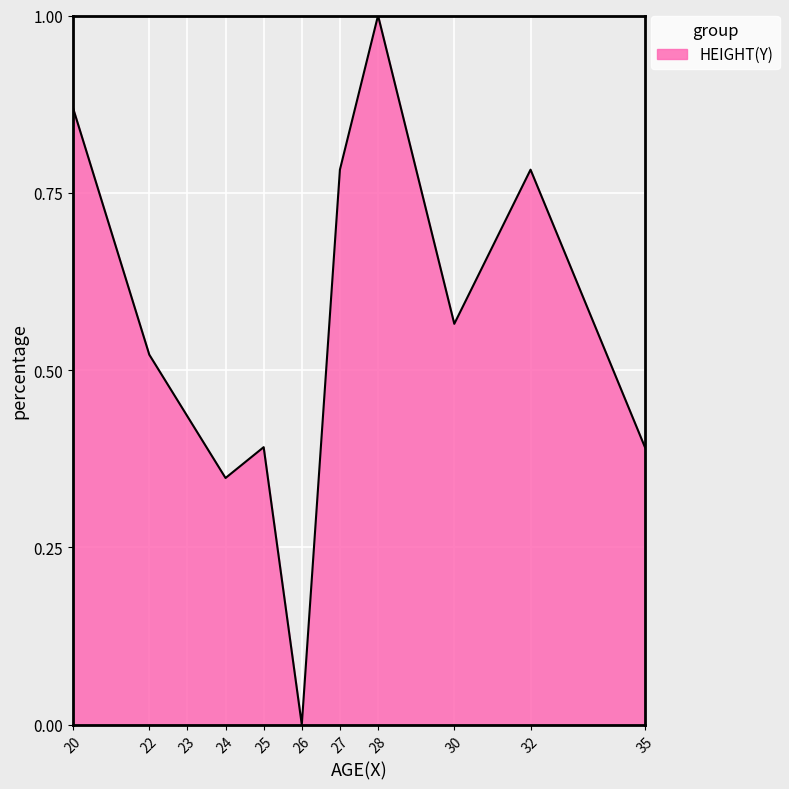

Is it true that the value at 30 is 0.3?

False